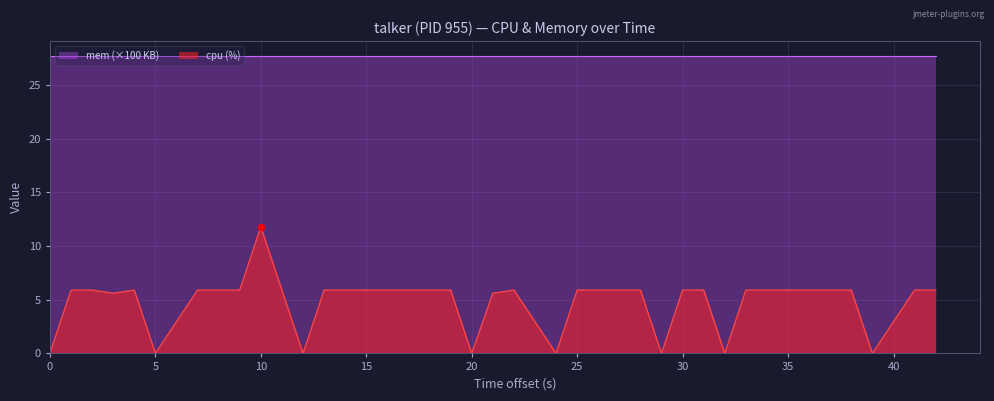

At which label does cpu (%) reach its peak?

10